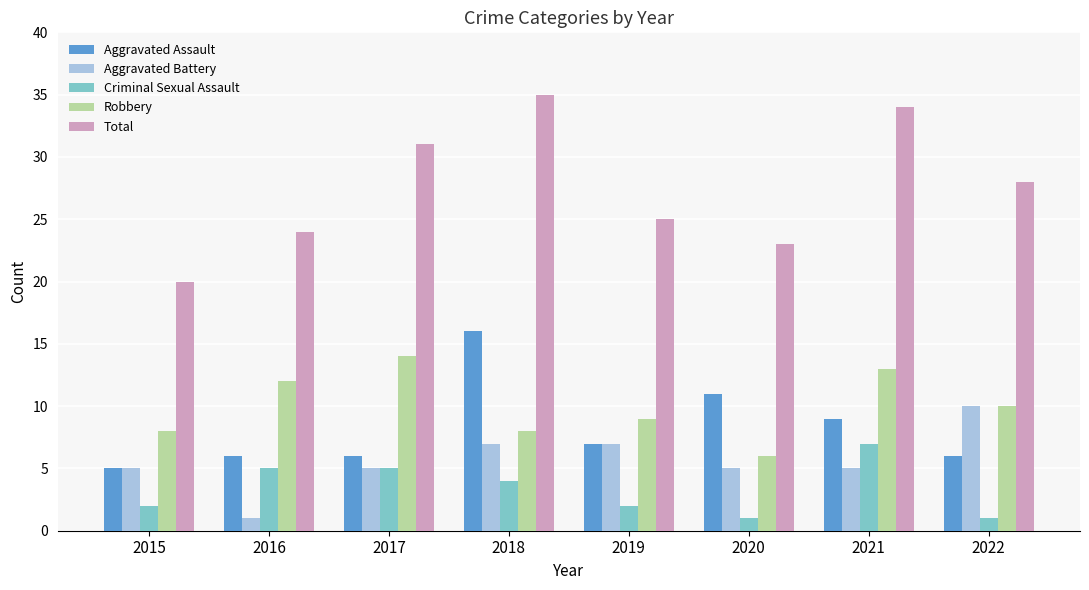

What is the sum of the Total values at 2017 and 2015?

51